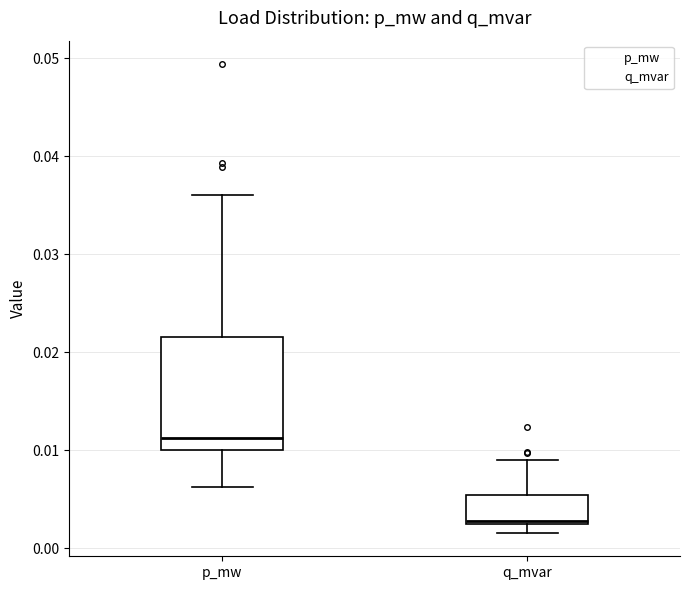

Reading left to right, read every box against the y-axis: the position of its median line, the range the box covers, and the ends of its whiskers. The values are not printed on the chart, so give them approximately, as read against the axis.

p_mw: median 0.011, box 0.010 to 0.022, whiskers 0.006 to 0.036
q_mvar: median 0.003 (just above the box's lower edge), box 0.003 to 0.005, whiskers 0.002 to 0.009